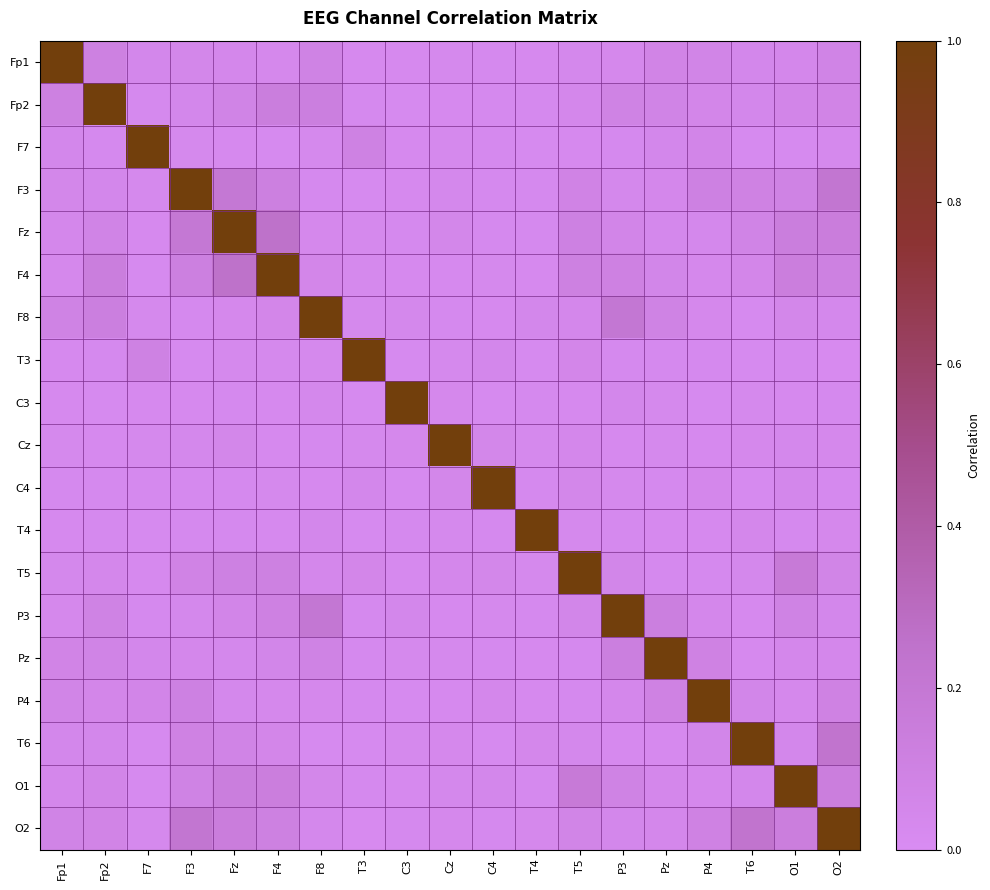

How many data points does each series have?

19